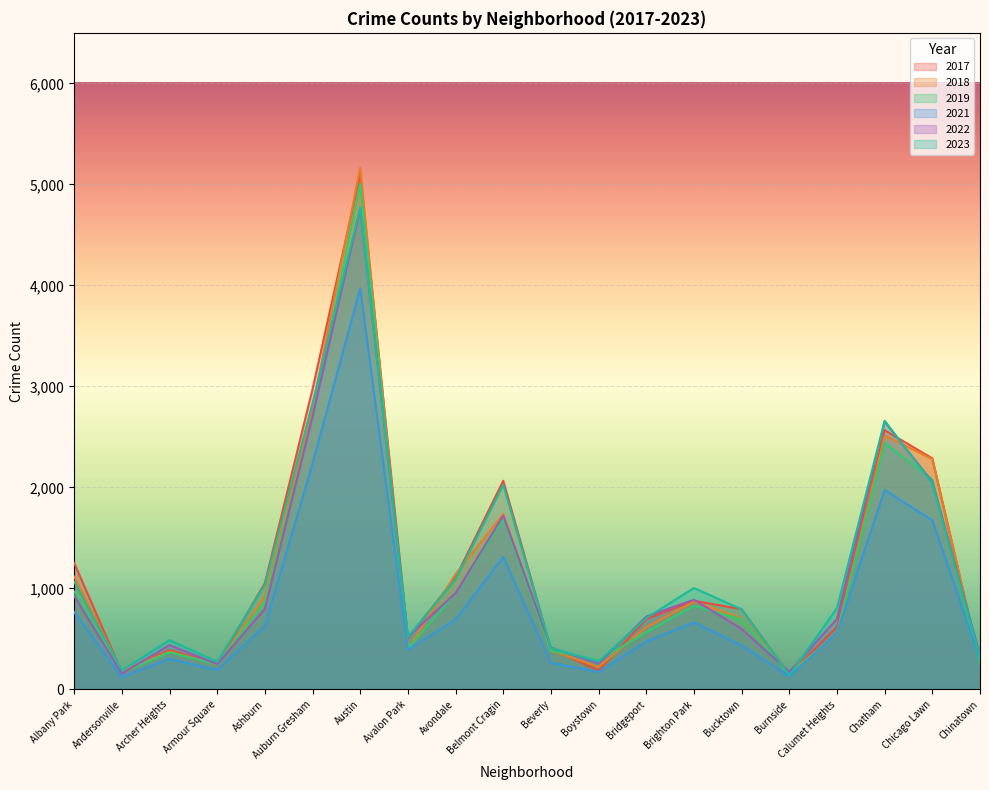

What is the average value of the 2019 series?

1081